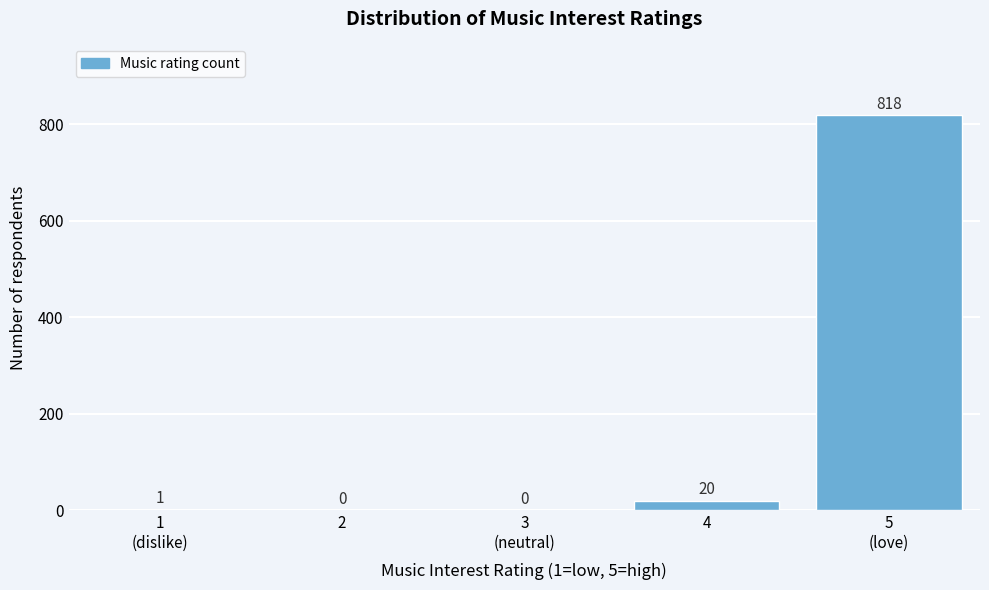

Which has a higher value, 2 or 4?

4